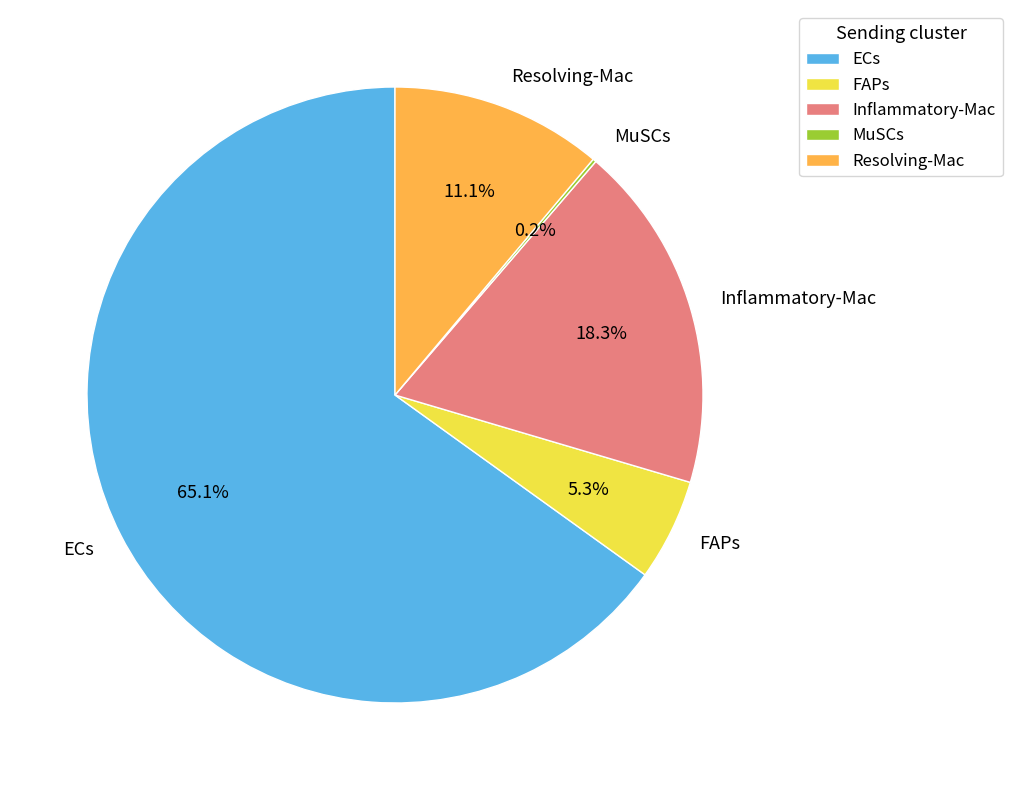

Which category has the biggest portion of the pie?

ECs